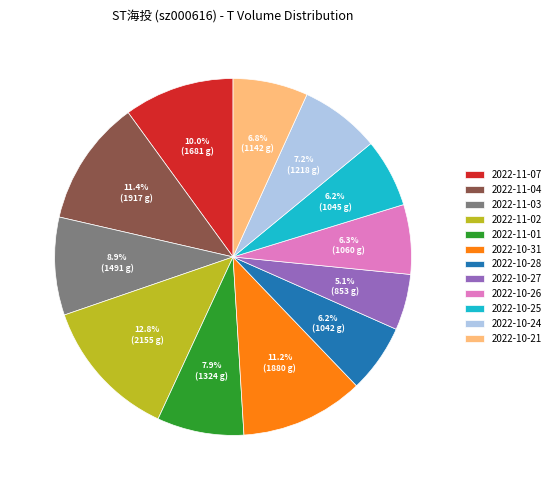

What portion of the pie excludes 2022-10-27?

94.9%